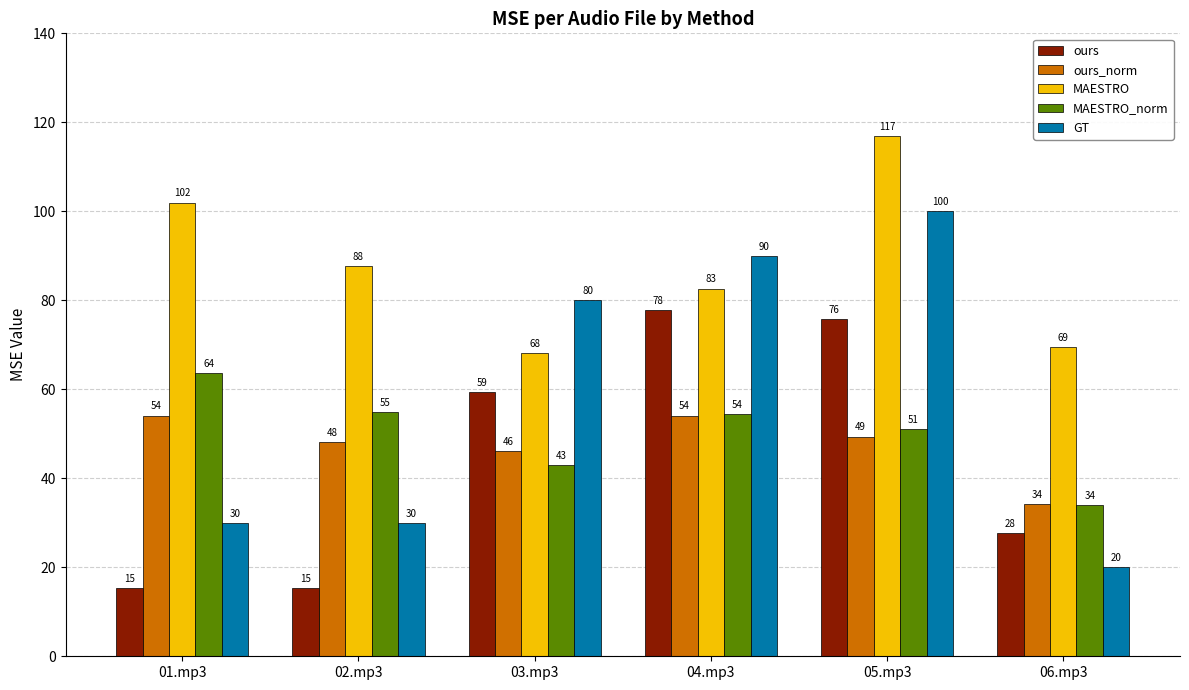

At which category is the sum across all series the highest?

05.mp3